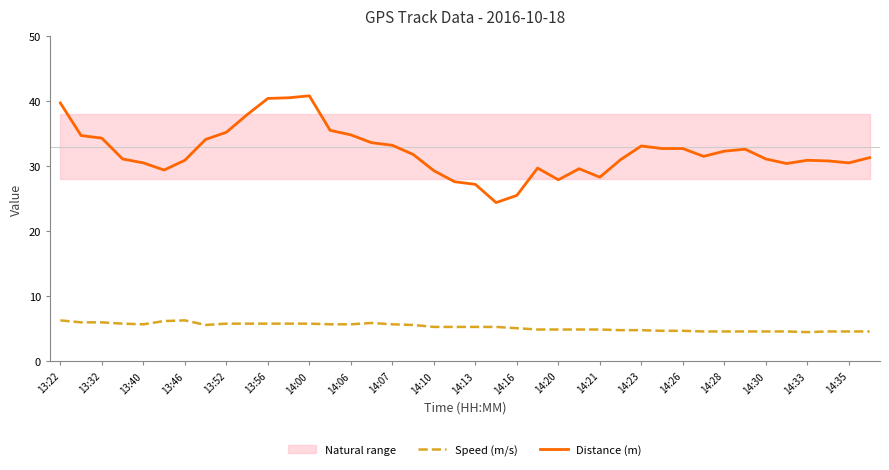

How many data points in Speed (m/s) are above 5?

23